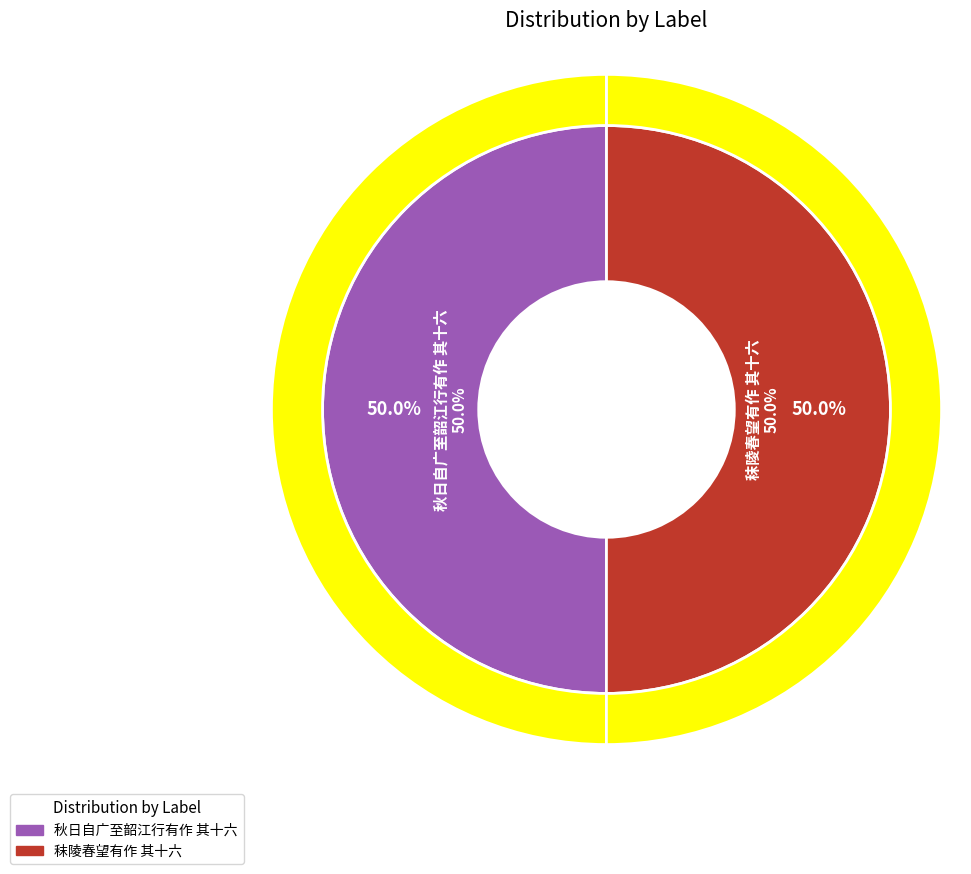

The 秣陵春望有作 其十六 slice represents 64% of the pie. True or false?

False